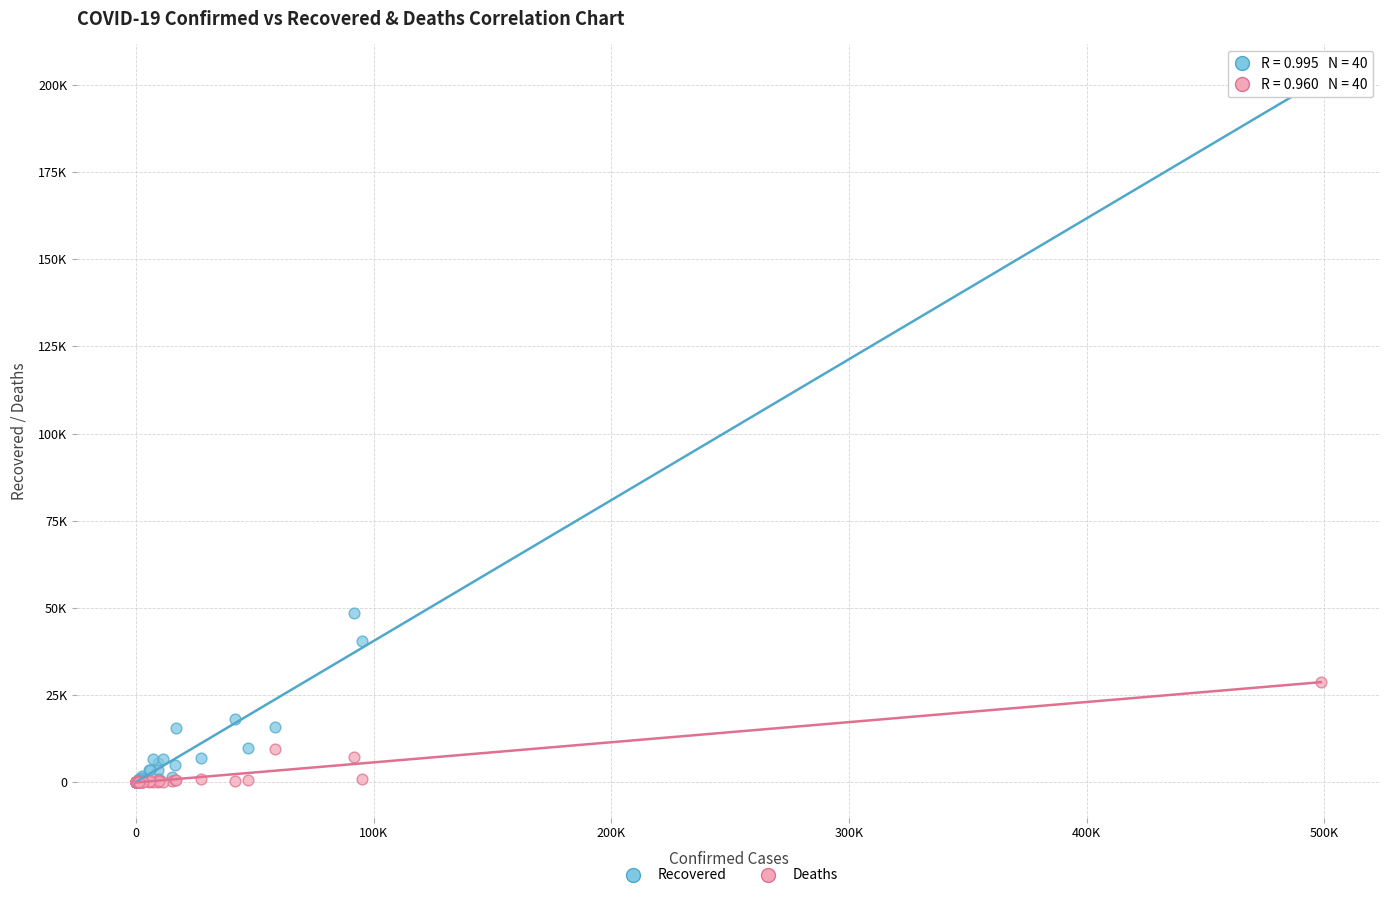

Which series contains the highest Y value?

Recovered